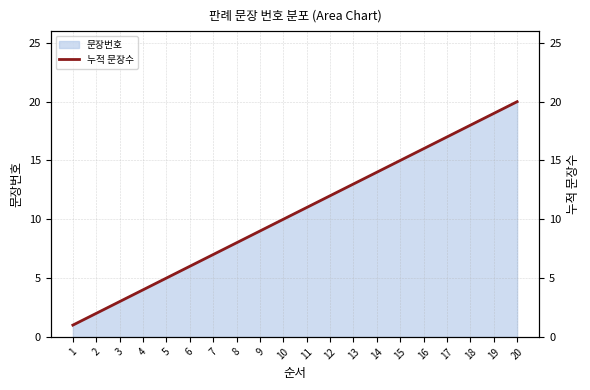

What is the approximate value at 9, to the nearest 10?

10